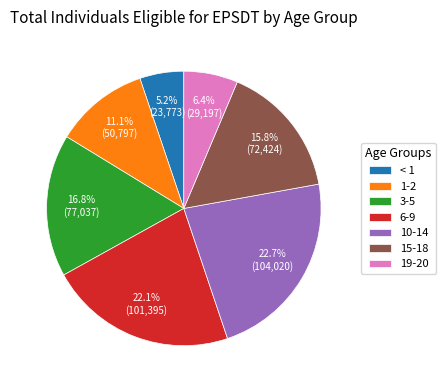

To the nearest percent, what is the difference between the largest and smallest slice percentages?

17%